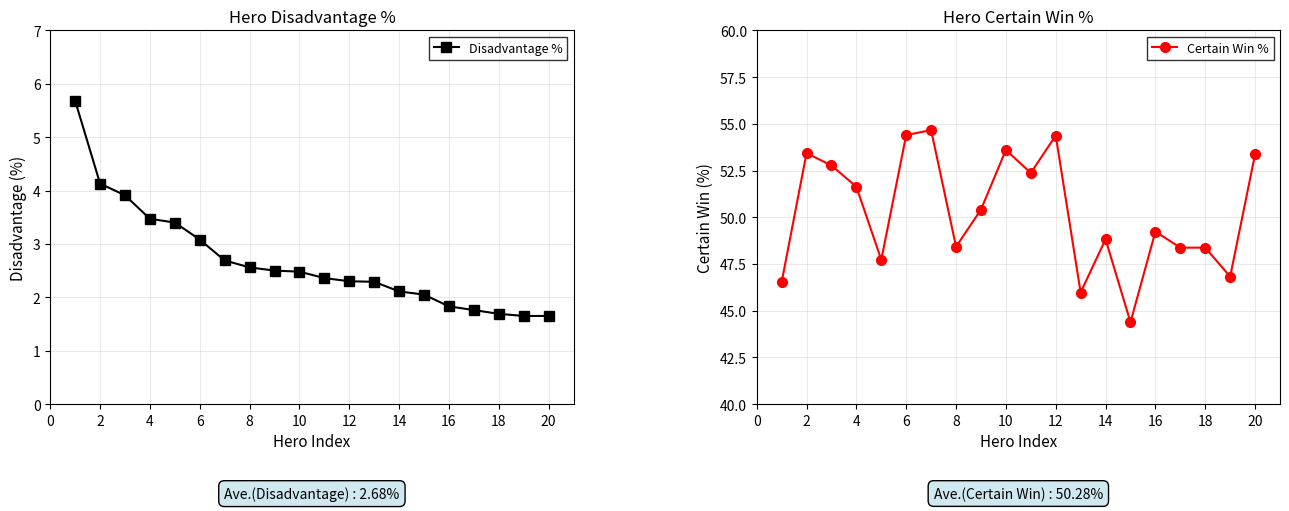

What is the value of the Certain Win % point at the 20th from the left?

53.4